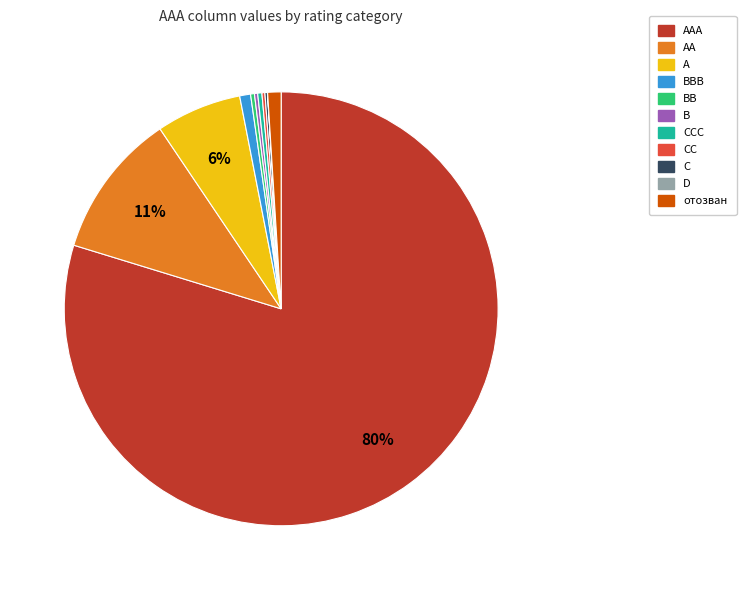

To the nearest percent, what is the average slice percentage?

9%